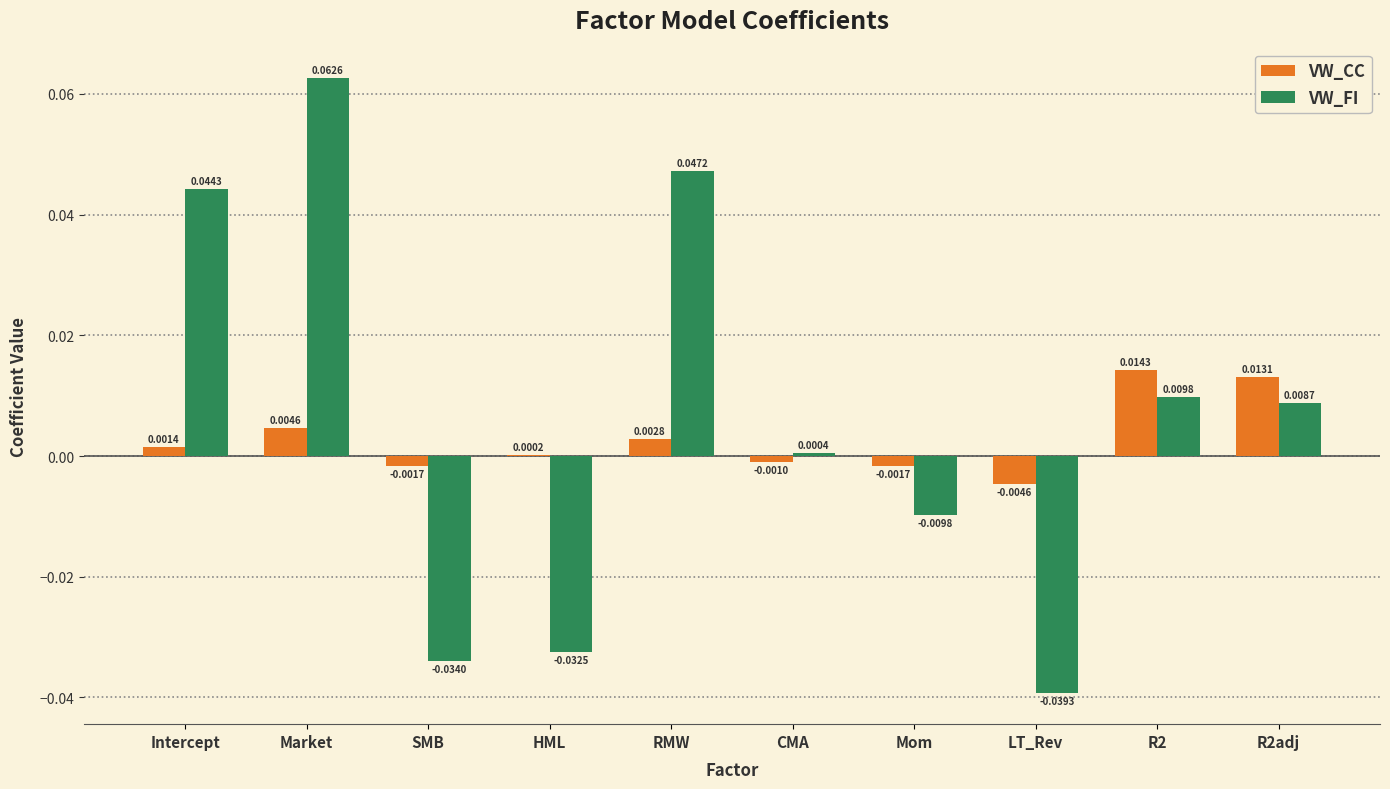

At which label is VW_FI closest to 0?

CMA